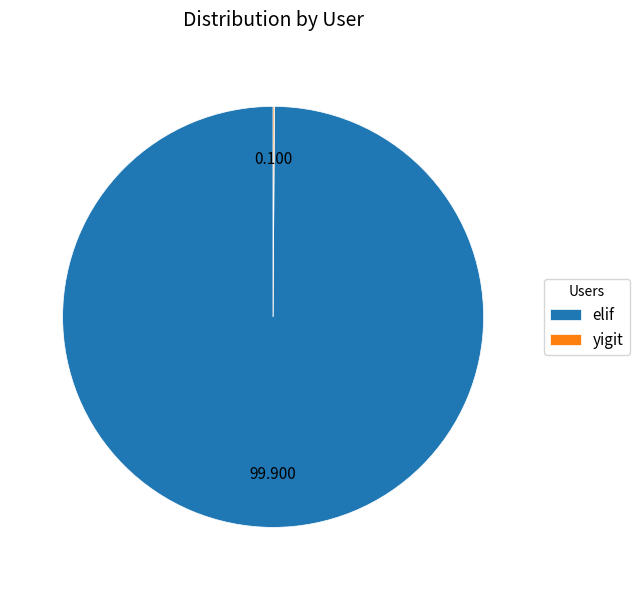

Which category has the biggest portion of the pie?

elif